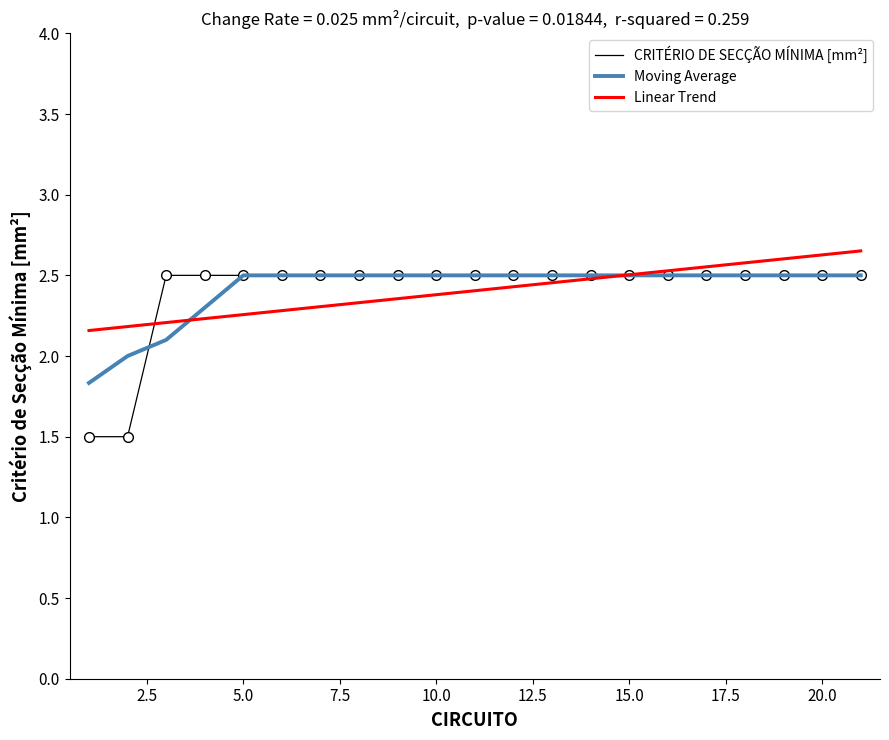

Which series has the largest range (max minus min)?

CRITÉRIO DE SECÇÃO MÍNIMA [mm²]